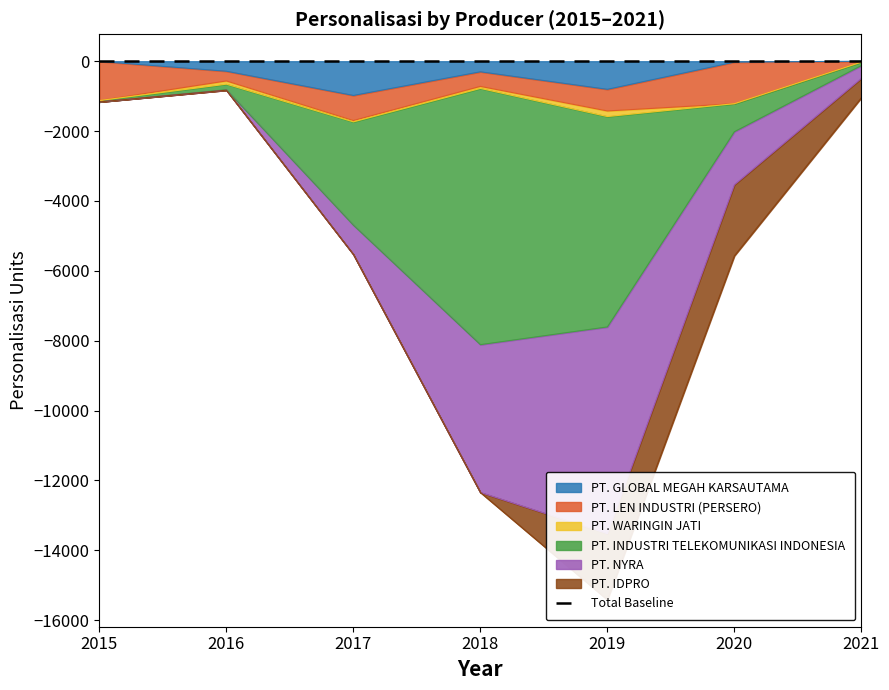

The PT. INDUSTRI TELEKOMUNIKASI INDONESIA series shows -7605 at 2019. True or false?

True